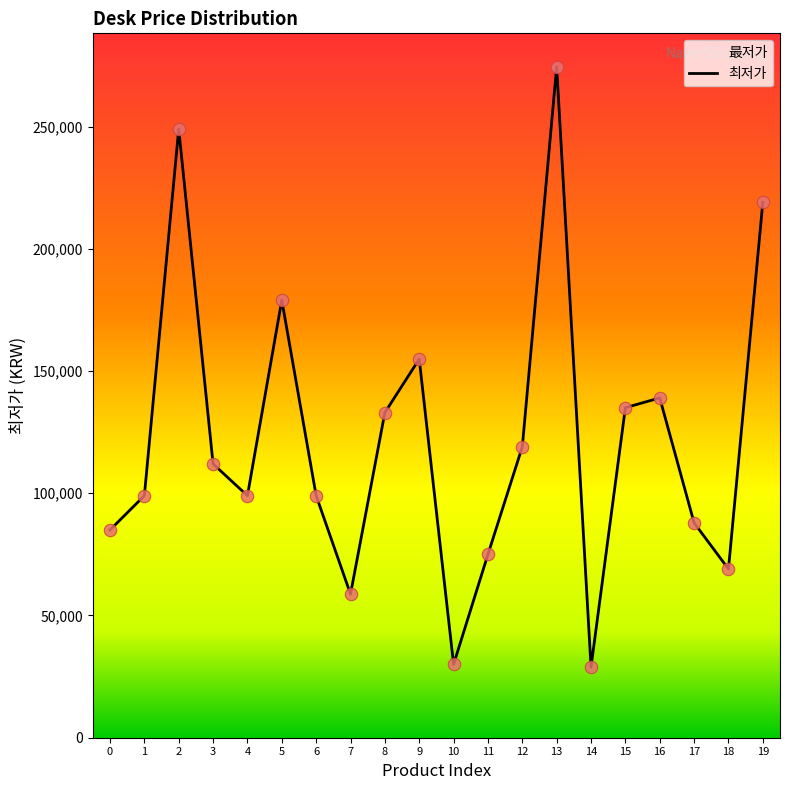

What is the ratio of the value at 3 to the value at 16?

0.8